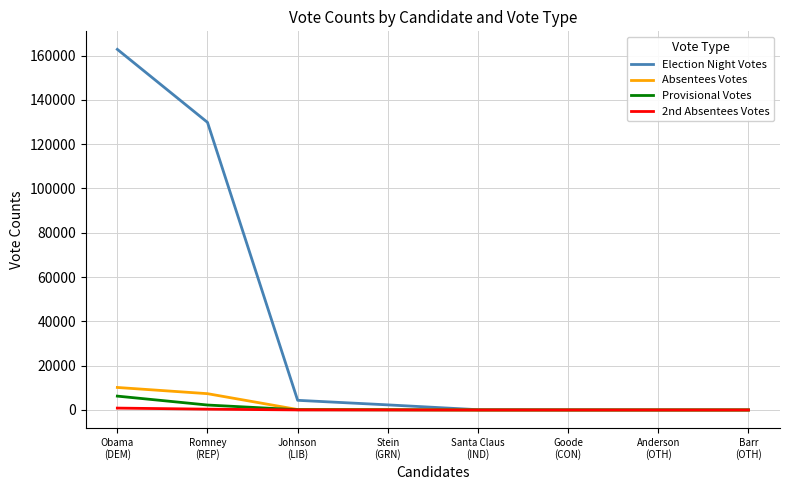

At which category is the sum across all series the highest?

Obama
(DEM)